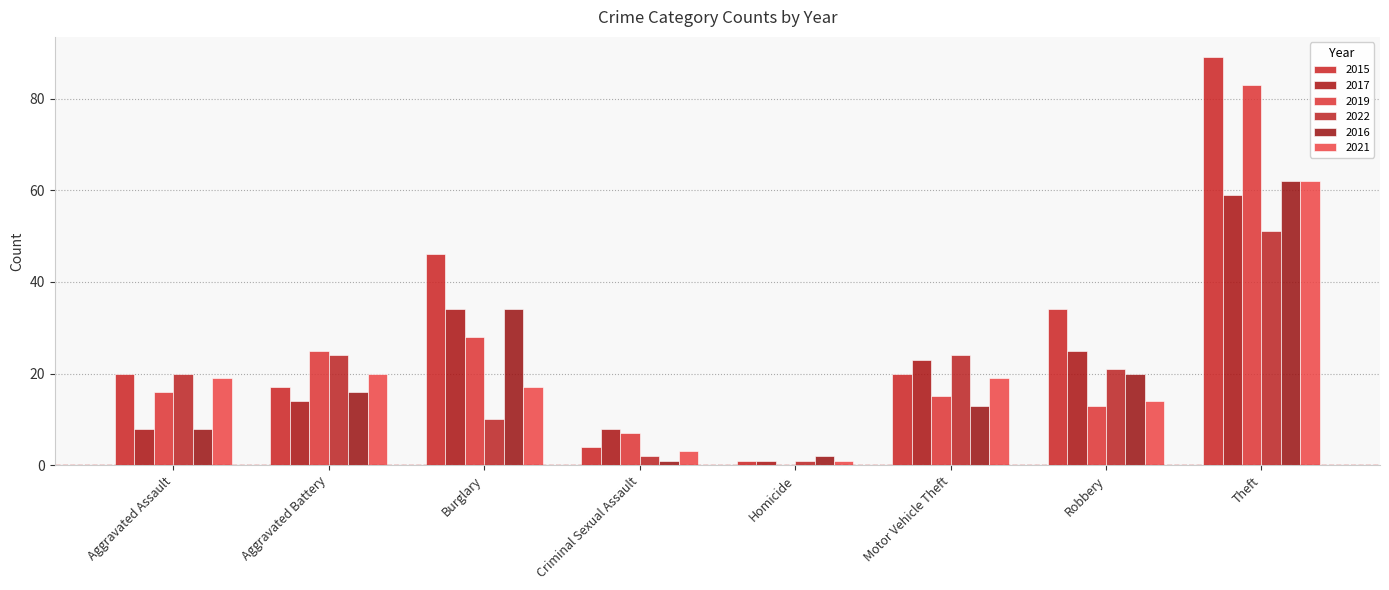

At which category is the sum across all series the highest?

Theft